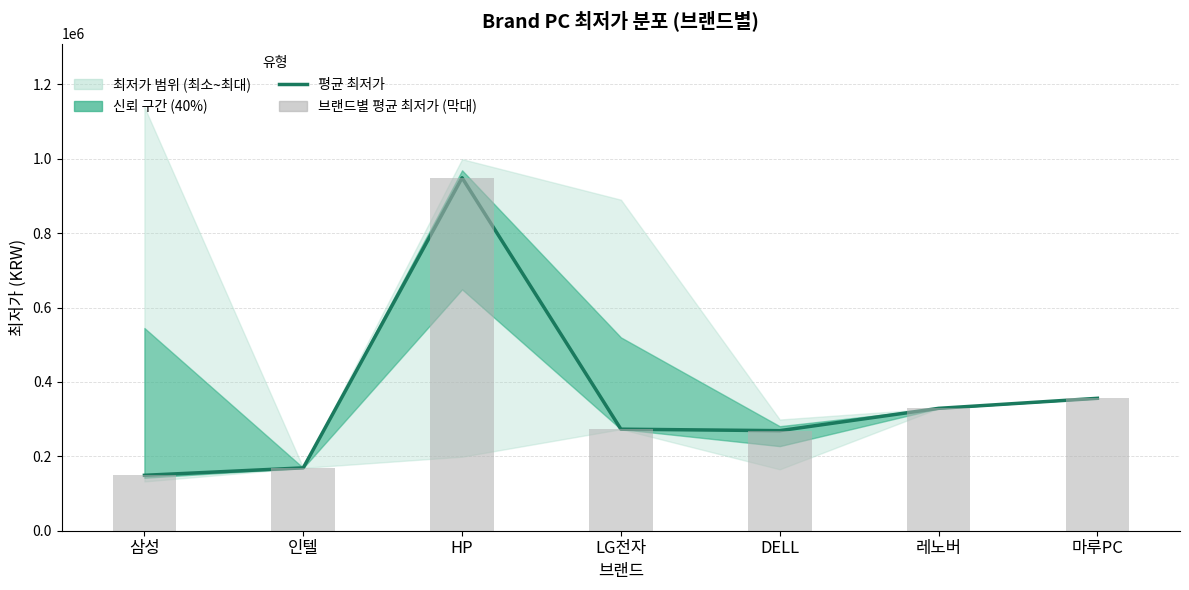

What position from the left is LG전자?

4